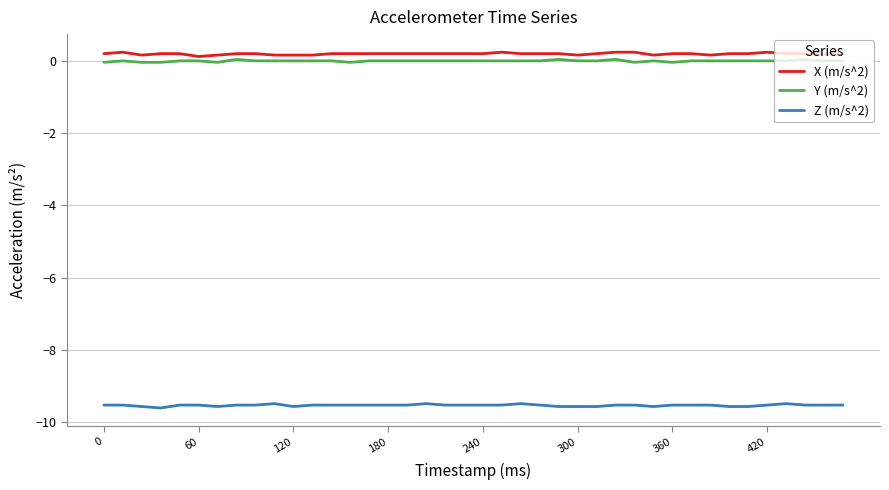

True or false: X (m/s^2) and Y (m/s^2) intersect in this chart.

False